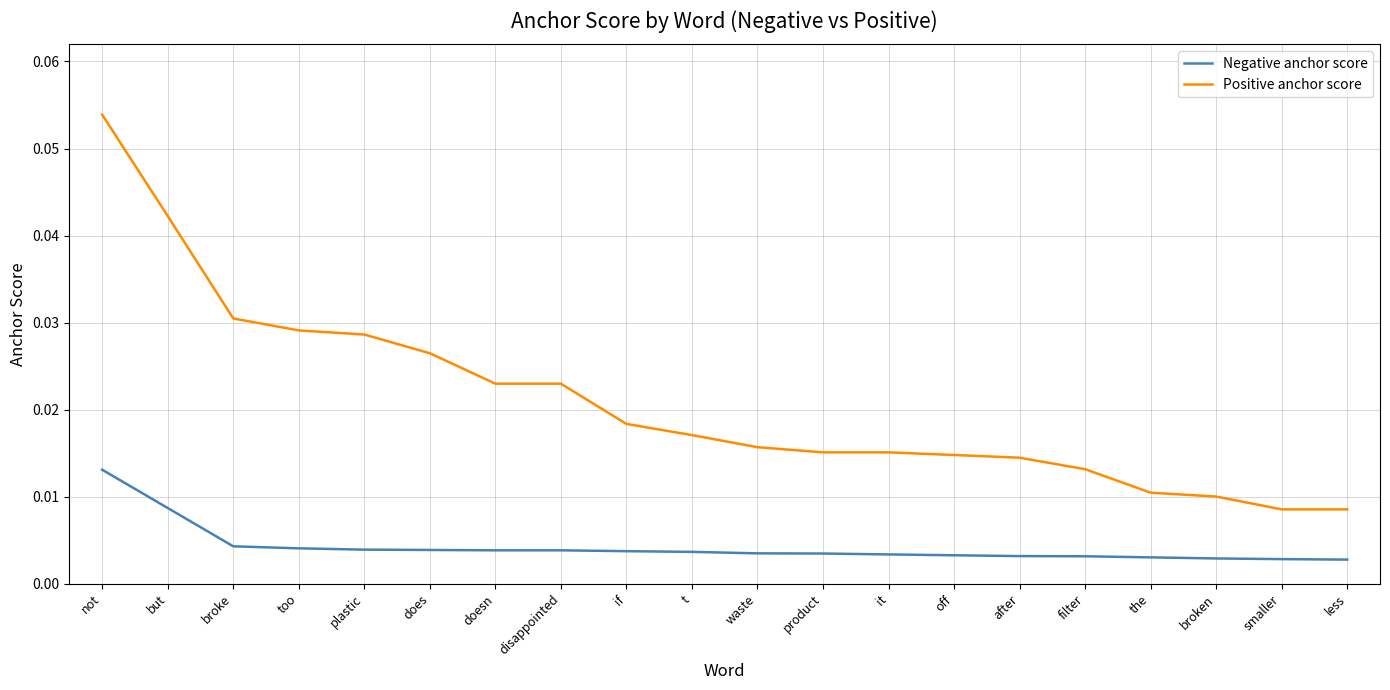

List the series in order of their peak value, highest first.

Positive anchor score, Negative anchor score